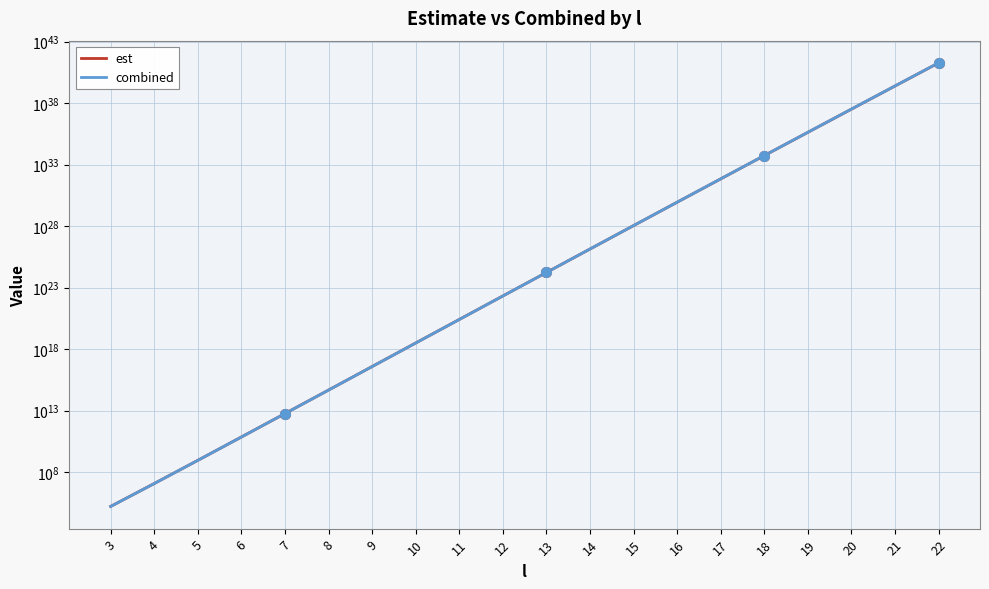

True or false: combined has more than 1 points higher than both neighbors.

False